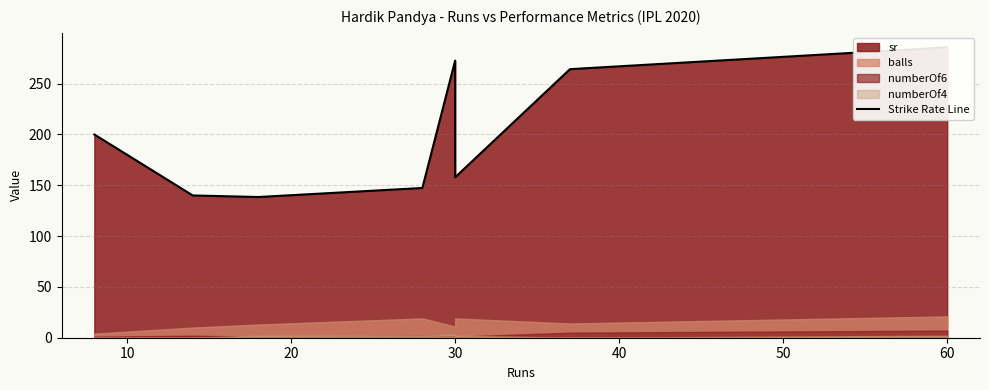

How many points are lower than both their immediate neighbors (excluding endpoints)?

2